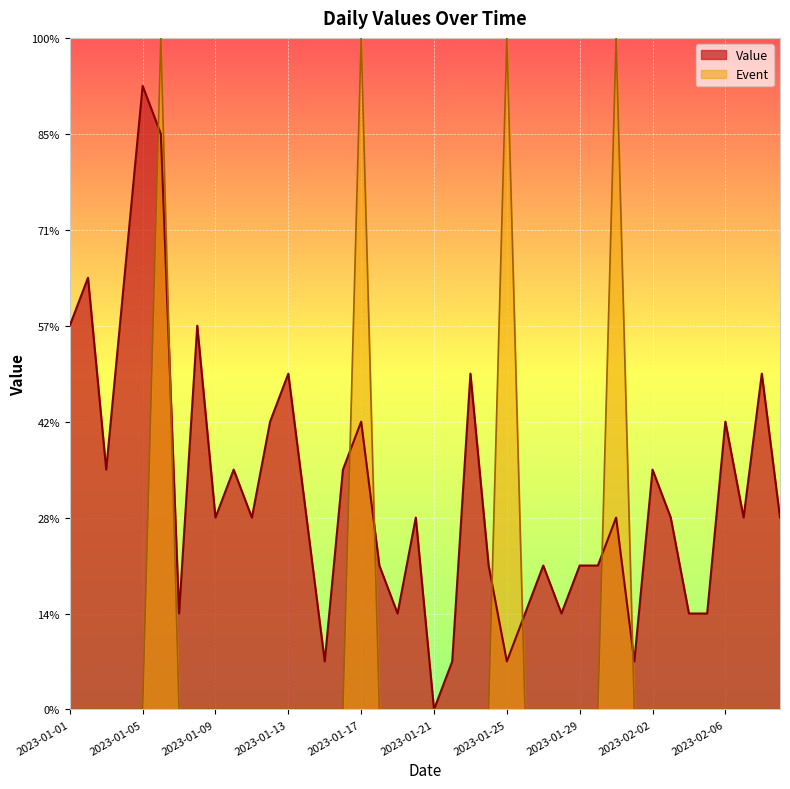

Which label corresponds to the smallest value in the chart?

2023-01-21